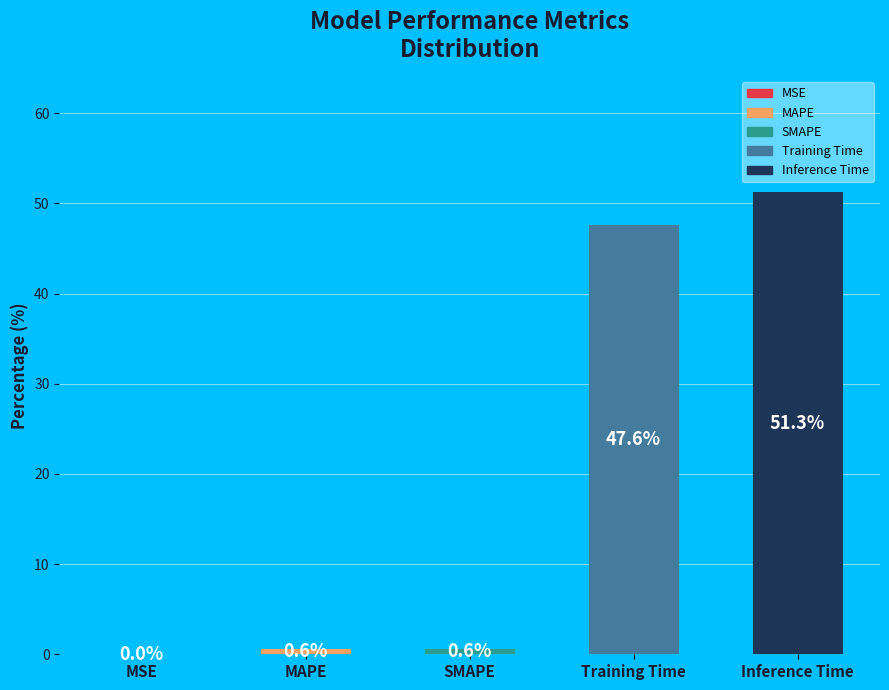

Which category has the biggest portion of the pie?

Inference Time